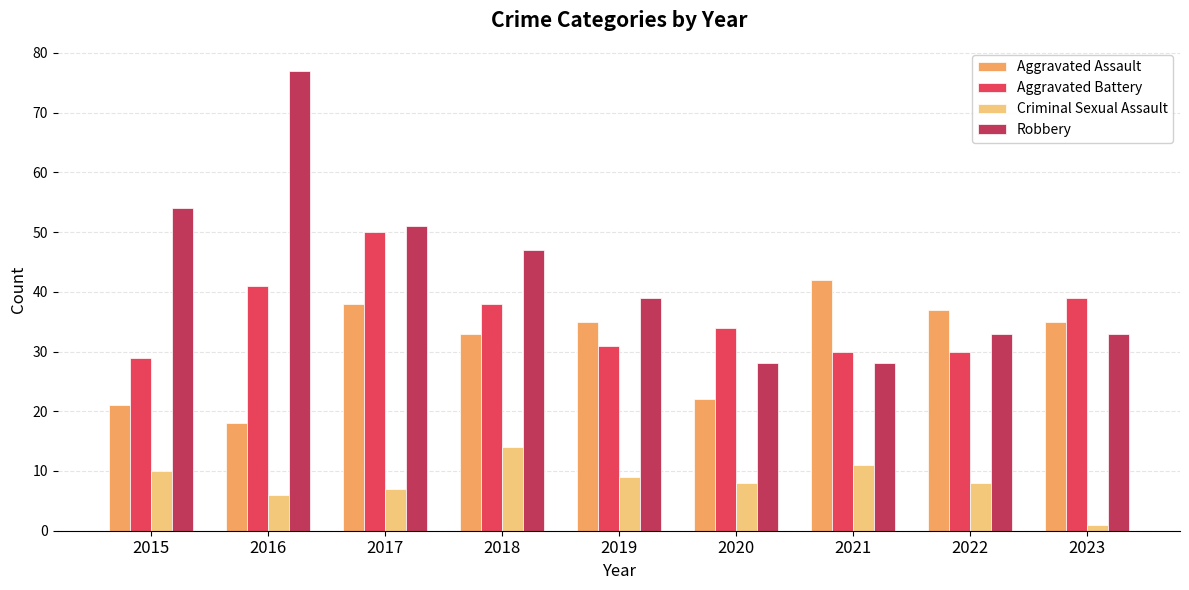

What is the difference between the highest and lowest values at 2017?

44